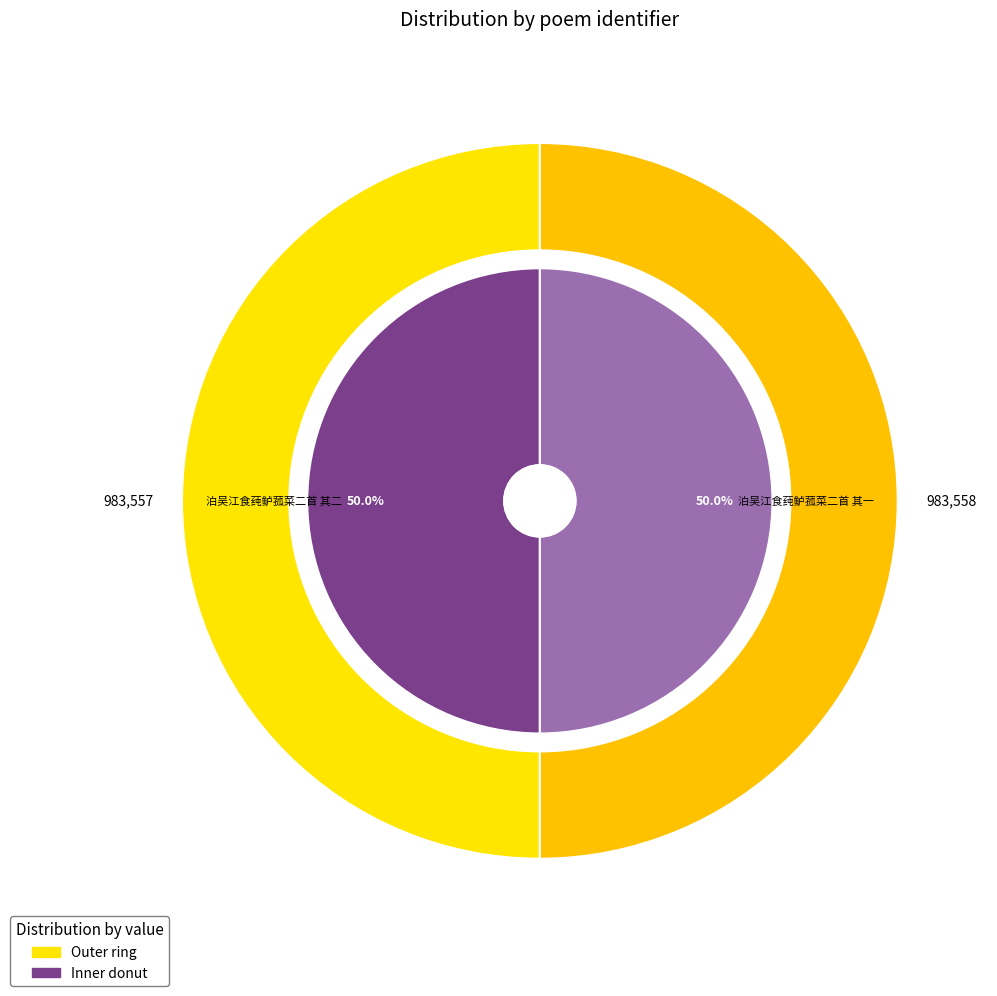

Which category accounts for the majority?

泊吴江食莼鲈菰菜二首 其一